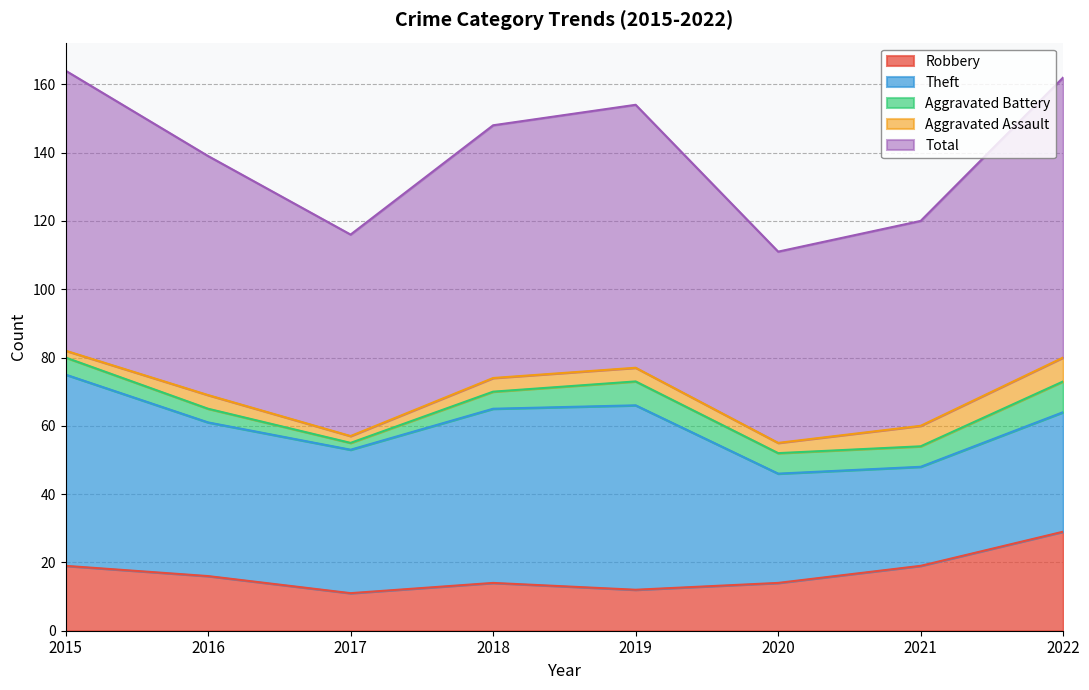

What is the difference between the maximum and minimum values in the Robbery series?

18